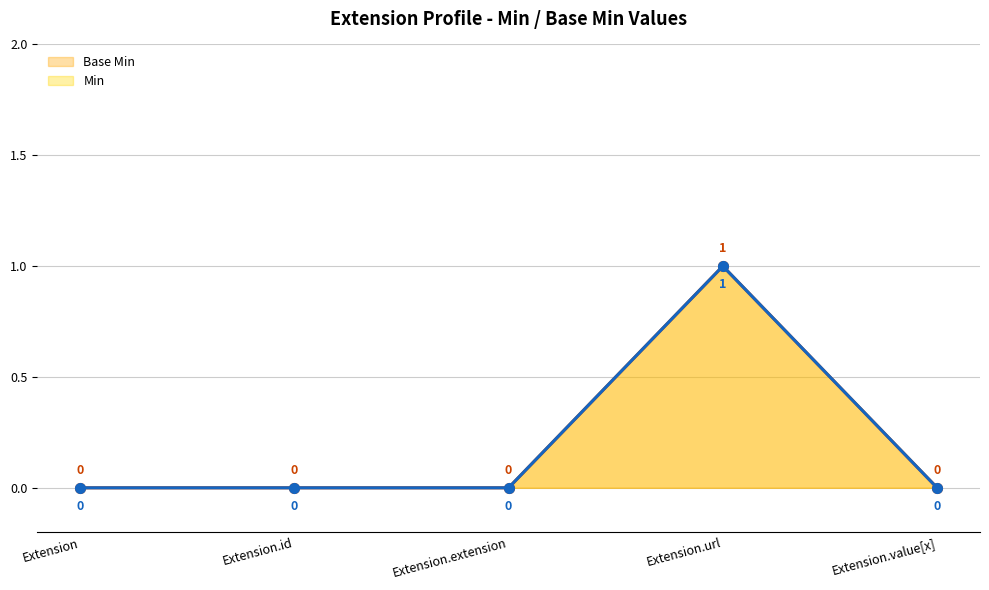

At which label does Base Min reach its minimum?

Extension